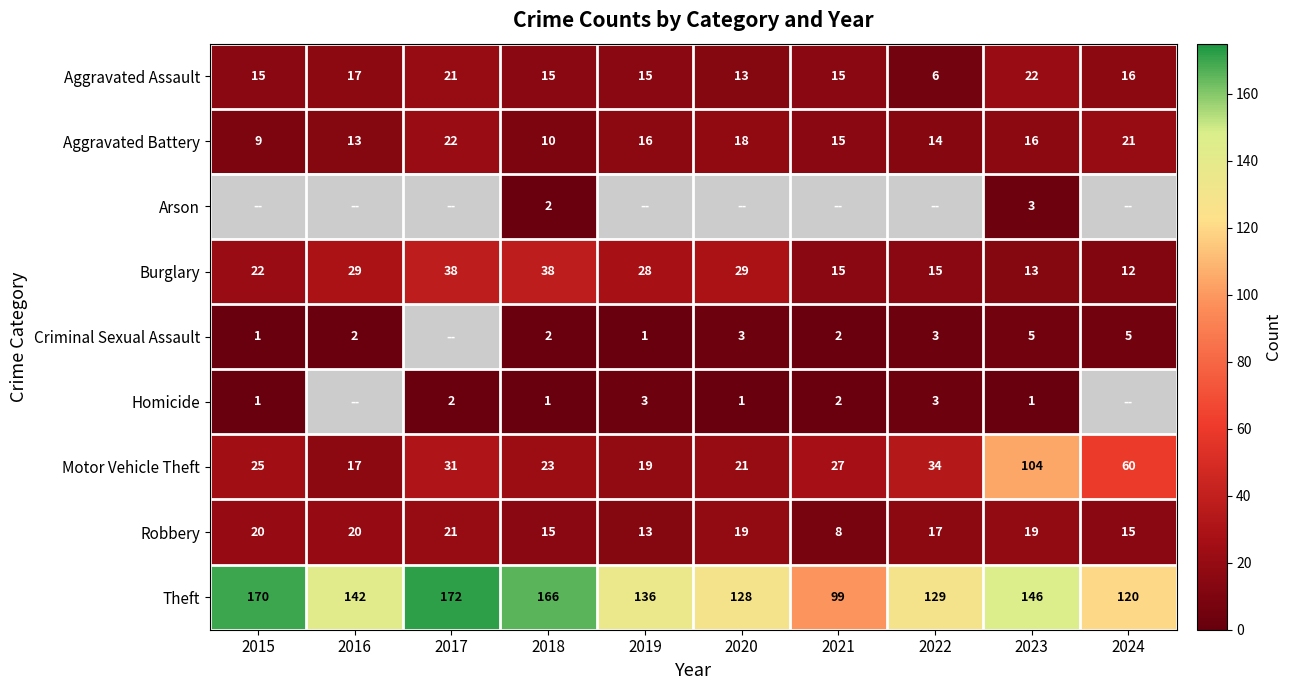

What value does the Motor Vehicle Theft series have at 2015, to the nearest 5?

25